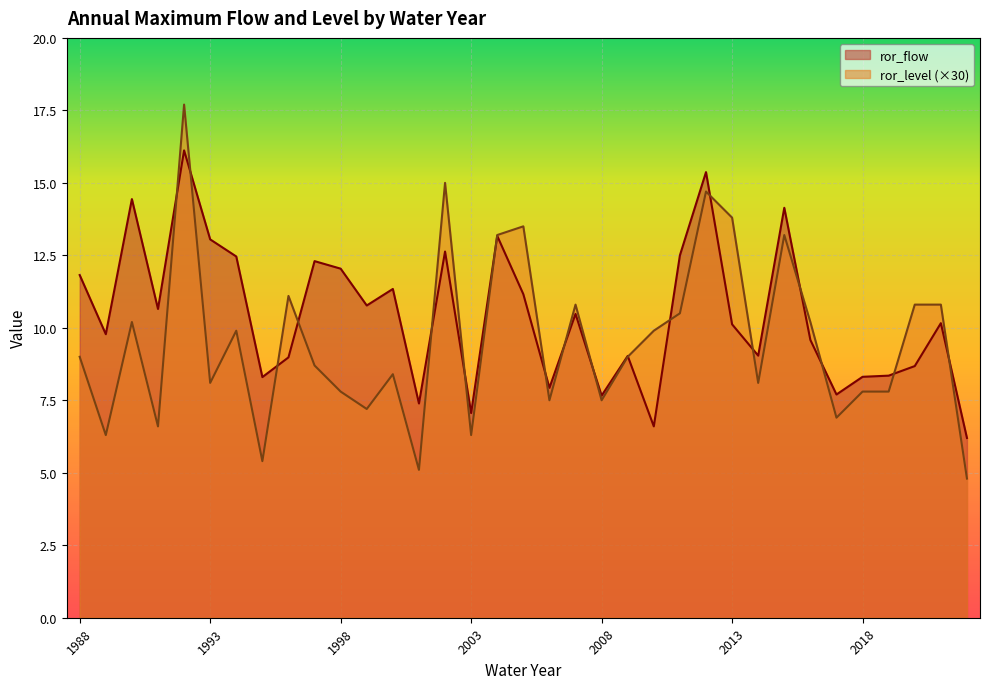

At which category does the chart reach its peak across all series?

1992